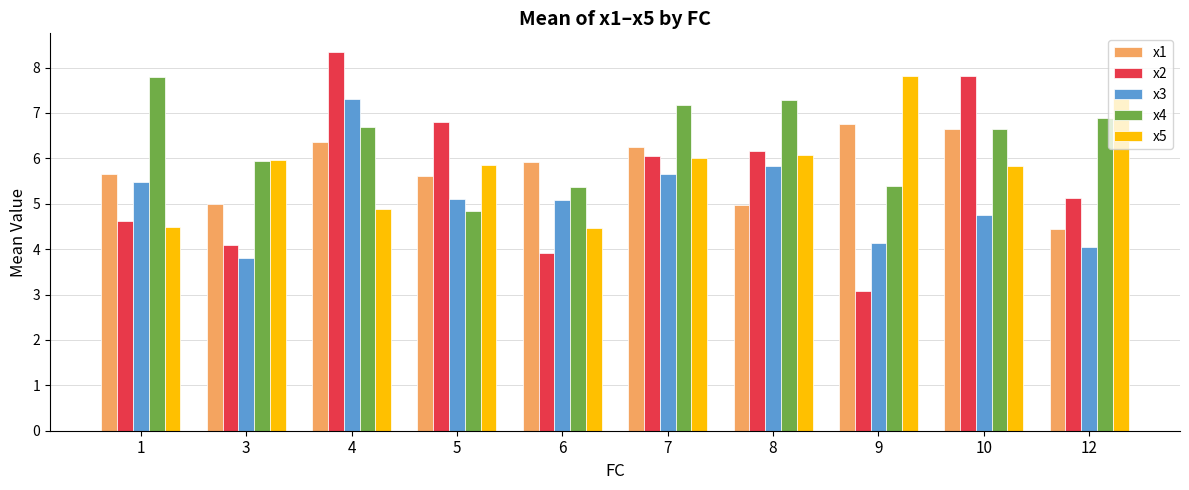

What is the sum of the x4 values at 9 and 6?

10.7